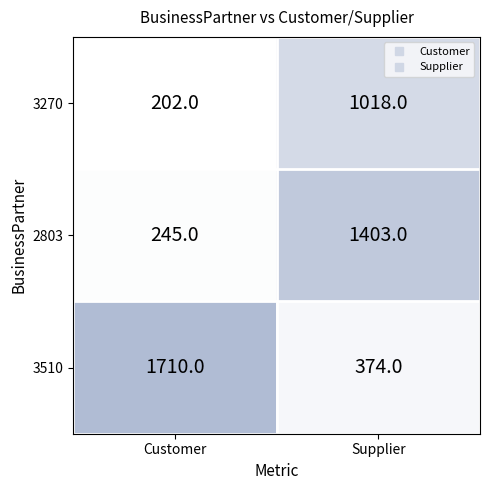

What is the average value of the 2803 series?

824